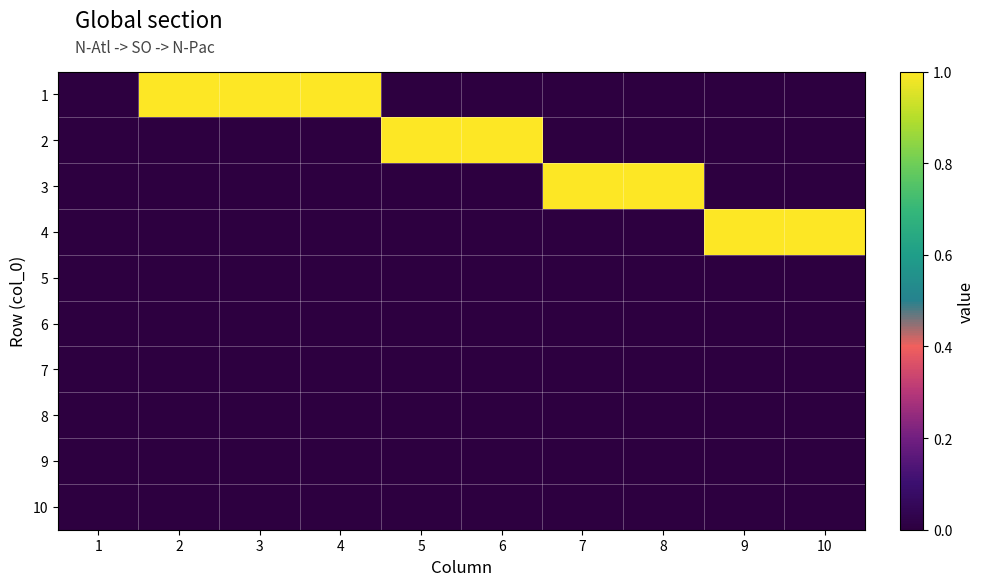

Reading right to left, list all the values displayed in this chart.

1: 10=0	9=0	8=0	7=0	6=0	5=0	4=1	3=1	2=1	1=0
2: 10=0	9=0	8=0	7=0	6=1	5=1	4=0	3=0	2=0	1=0
3: 10=0	9=0	8=1	7=1	6=0	5=0	4=0	3=0	2=0	1=0
4: 10=1	9=1	8=0	7=0	6=0	5=0	4=0	3=0	2=0	1=0
5: 10=0	9=0	8=0	7=0	6=0	5=0	4=0	3=0	2=0	1=0
6: 10=0	9=0	8=0	7=0	6=0	5=0	4=0	3=0	2=0	1=0
7: 10=0	9=0	8=0	7=0	6=0	5=0	4=0	3=0	2=0	1=0
8: 10=0	9=0	8=0	7=0	6=0	5=0	4=0	3=0	2=0	1=0
9: 10=0	9=0	8=0	7=0	6=0	5=0	4=0	3=0	2=0	1=0
10: 10=0	9=0	8=0	7=0	6=0	5=0	4=0	3=0	2=0	1=0